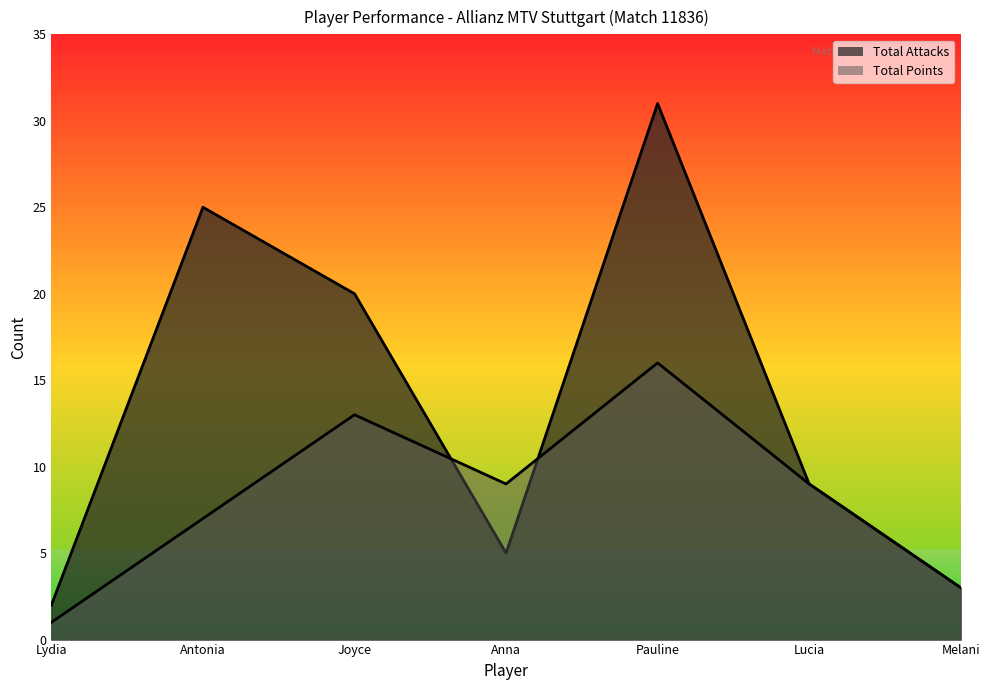

How many interior local peaks does the Total Points series have?

2